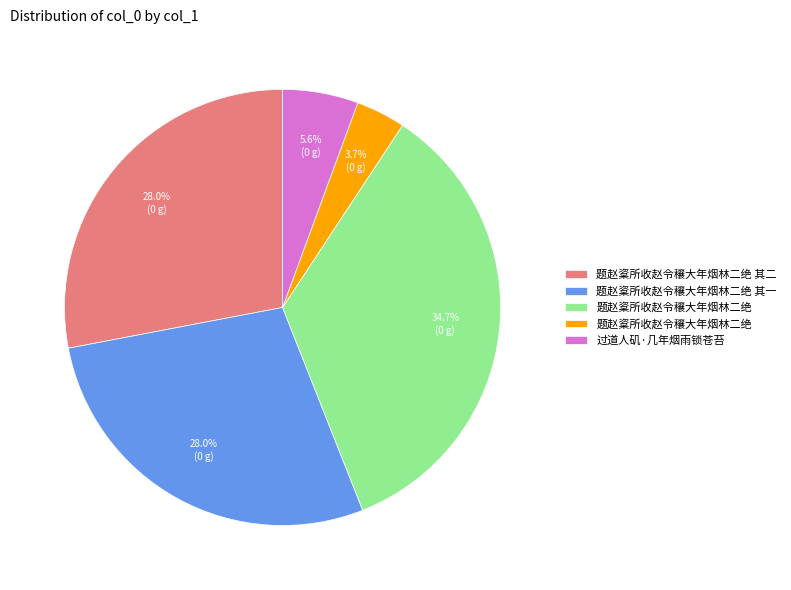

Is there a majority slice in this chart?

No